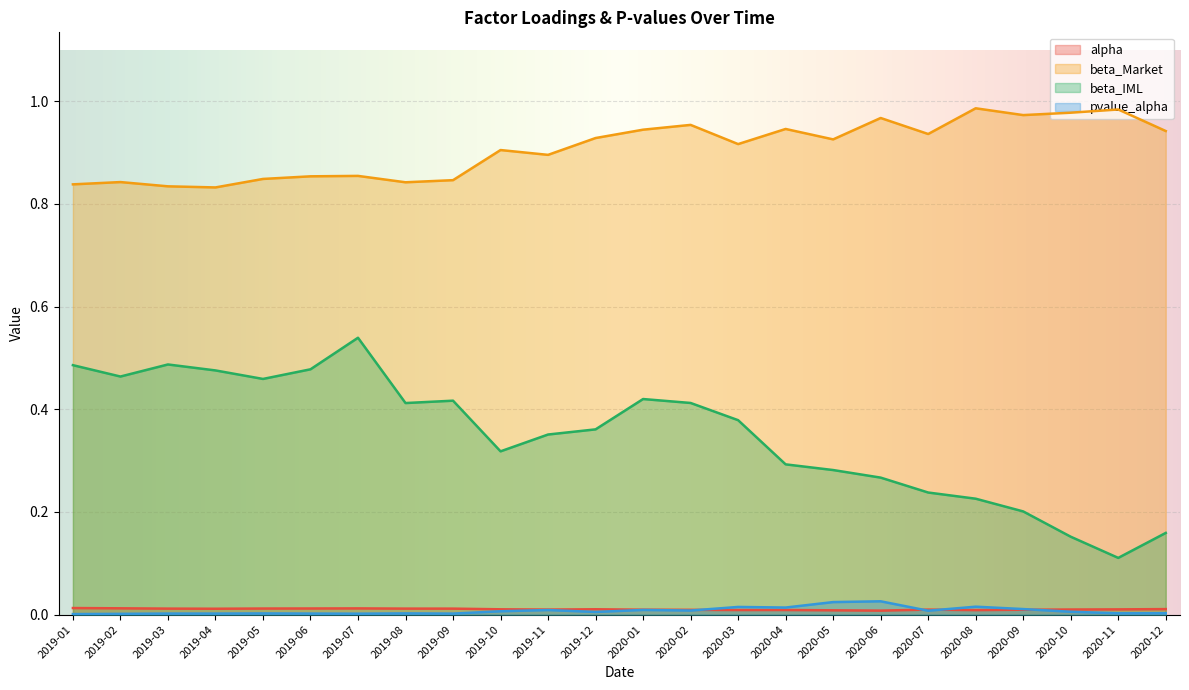

What is the difference between the beta_IML values at 2019-11 and 2019-08?

0.1